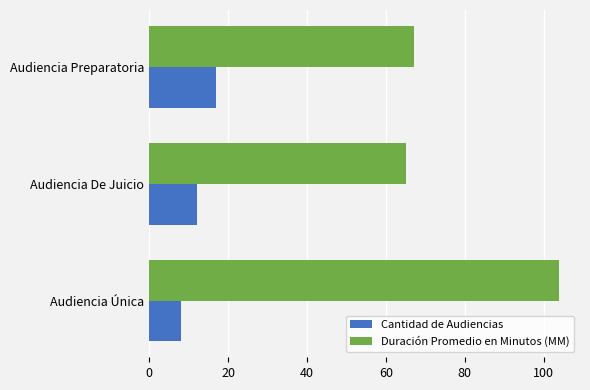

What is the lowest value of the Duración Promedio en Minutos (MM) series?

65